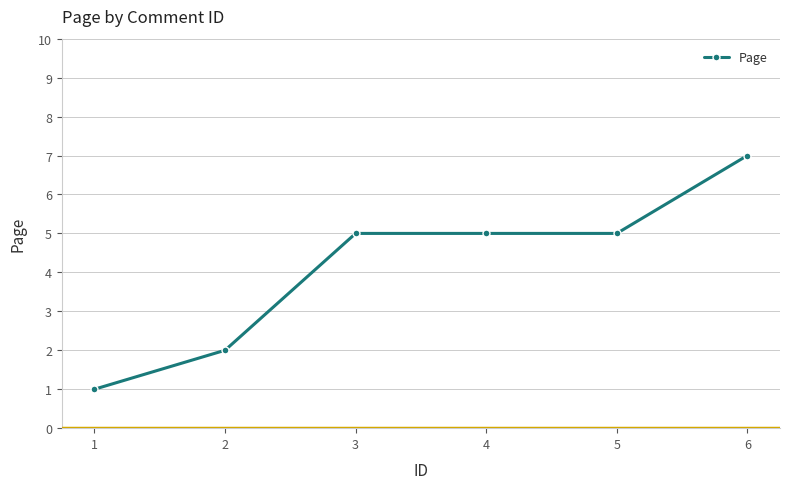

Which has a higher value, 3 or 1?

3